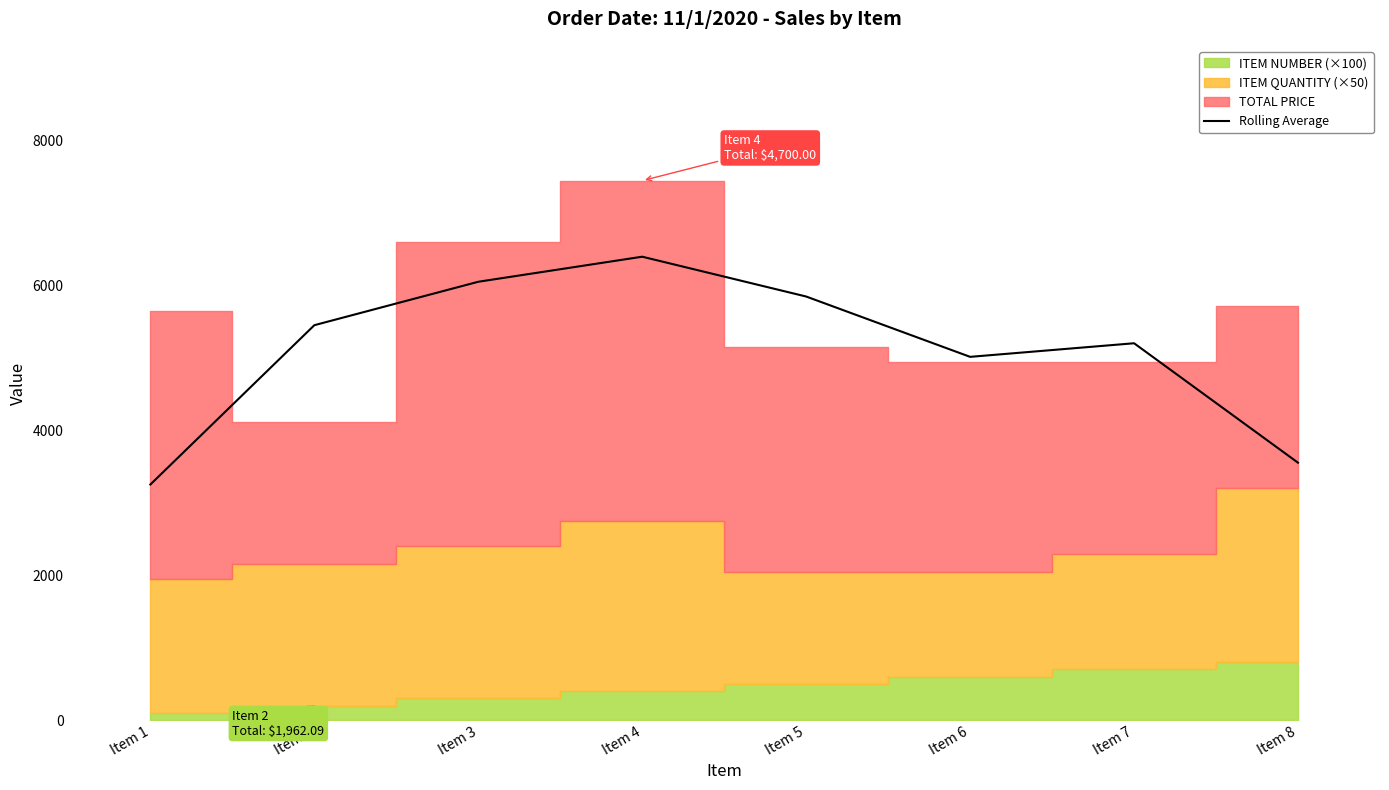

What is the sum of the values at Item 7 and Item 4?

11604.6